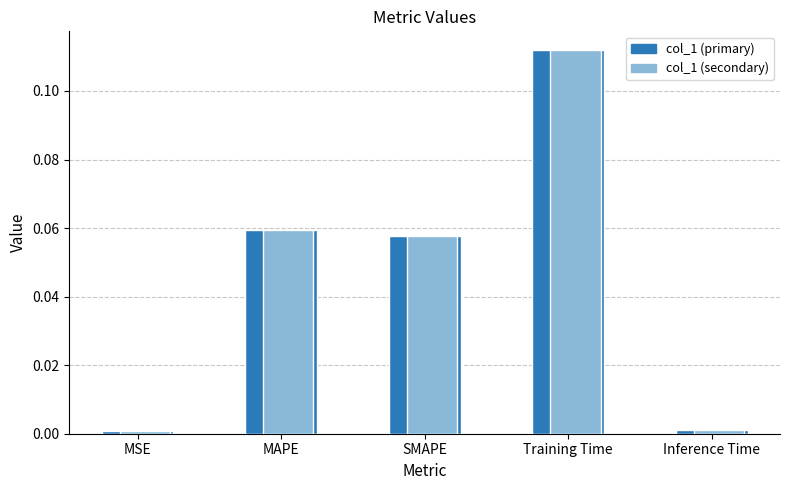

Which has a higher value, Inference Time or Training Time?

Training Time